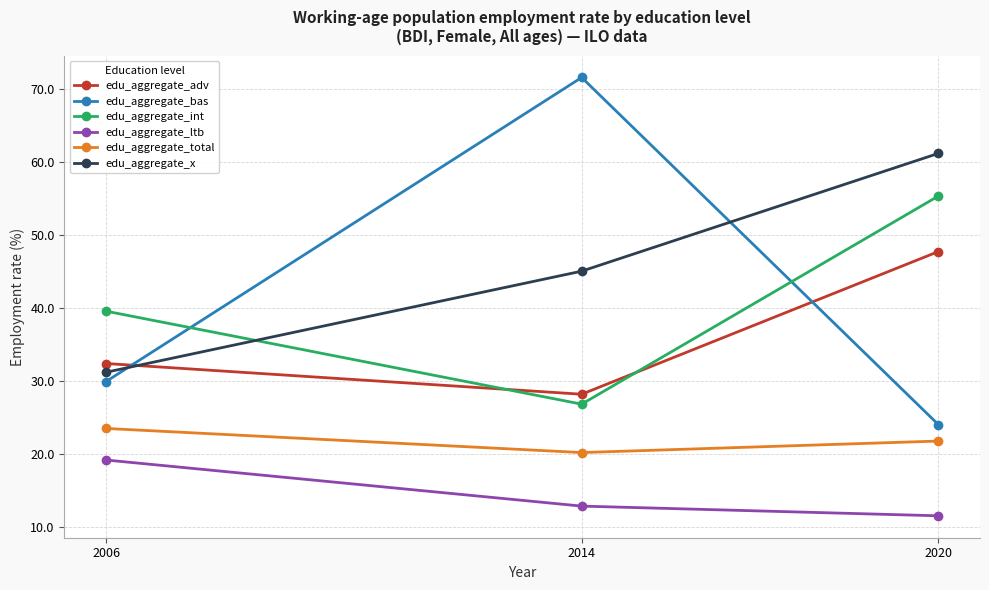

How many lines are shown in the chart?

6